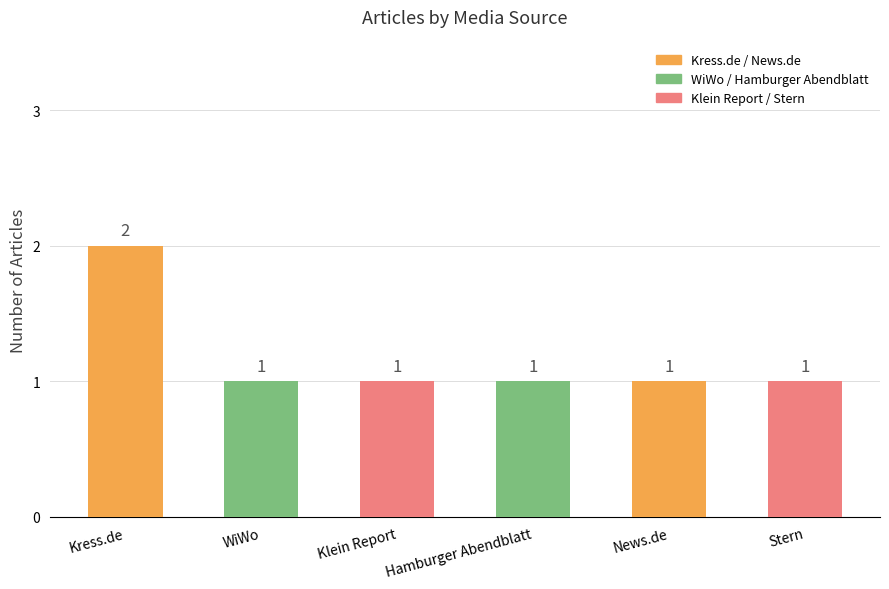

What is the ratio of the value at Hamburger Abendblatt to the value at Klein Report?

1.0